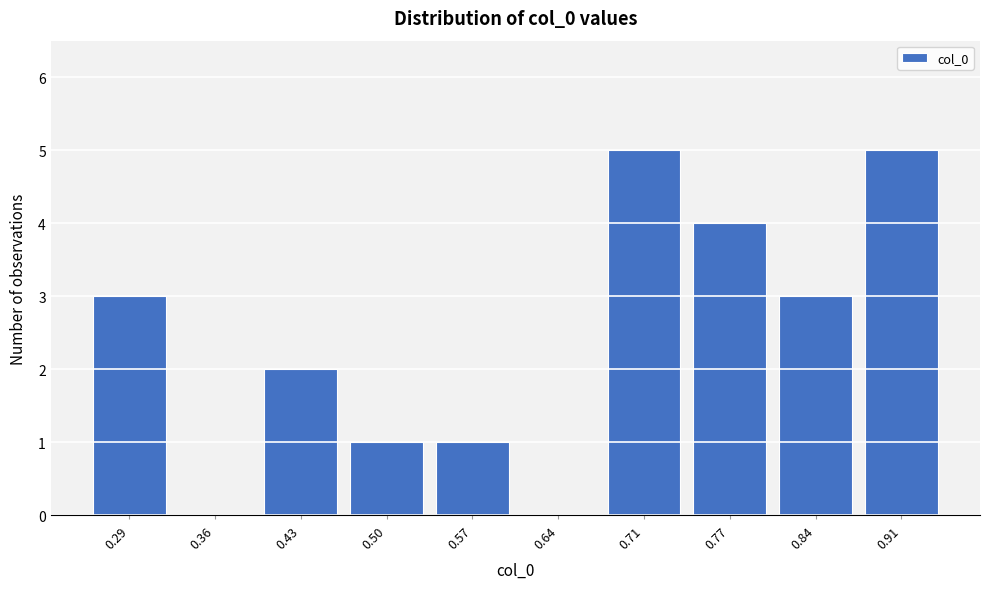

Reading left to right, extract all data points from this chart.

0.29=3	0.36=0	0.43=2	0.50=1	0.57=1	0.64=0	0.71=5	0.77=4	0.84=3	0.91=5